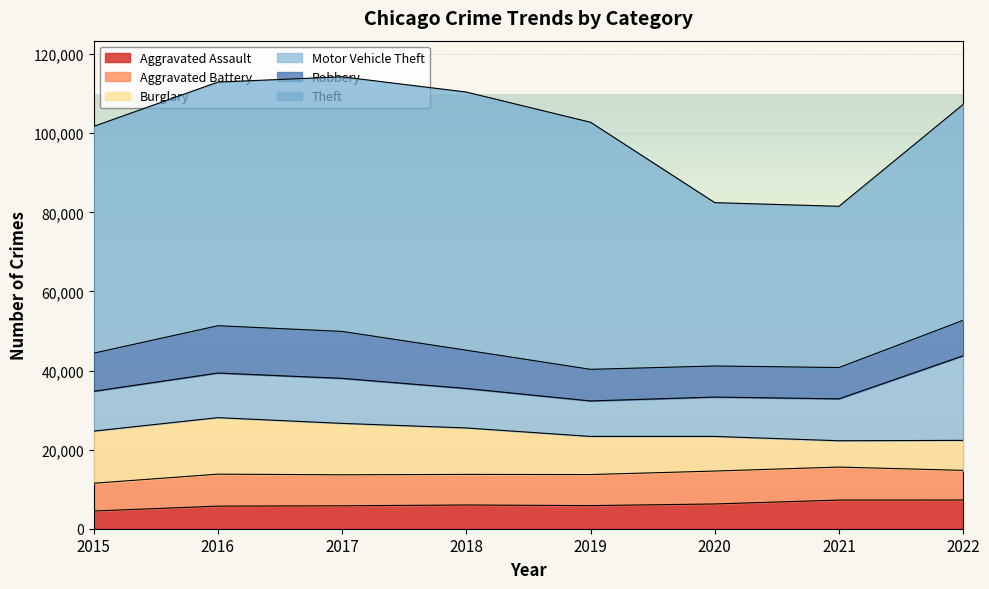

What is the smallest value displayed?

4480